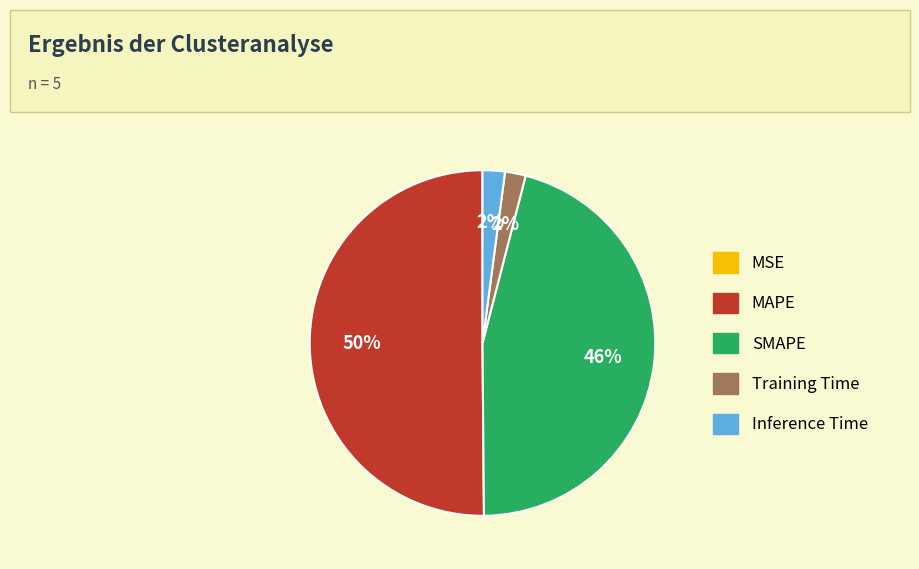

Which has a higher value, SMAPE or Inference Time?

SMAPE